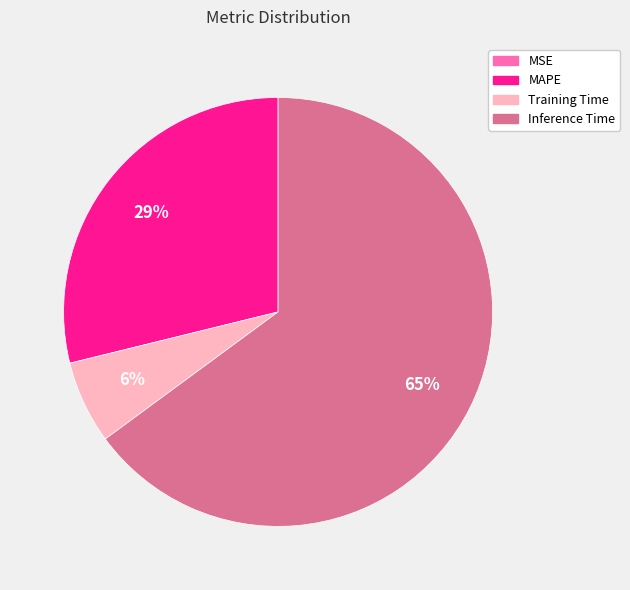

To the nearest percent, what is the average slice percentage?

25%